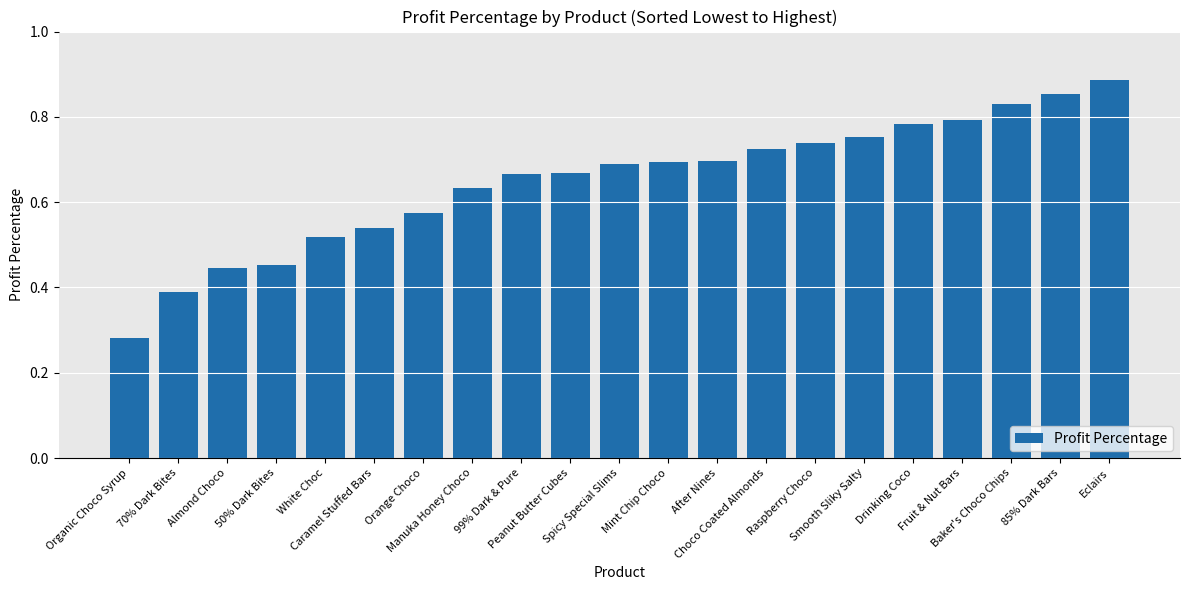

At which category does the chart reach its minimum across all series?

Organic Choco Syrup